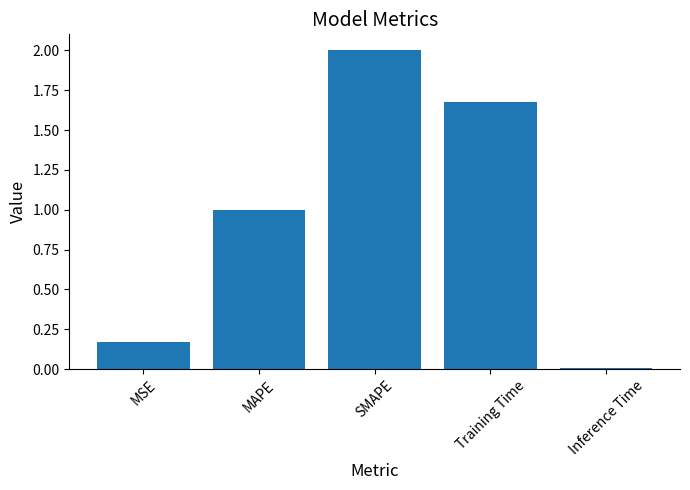

Is it true that the value at Inference Time is 0.0?

True